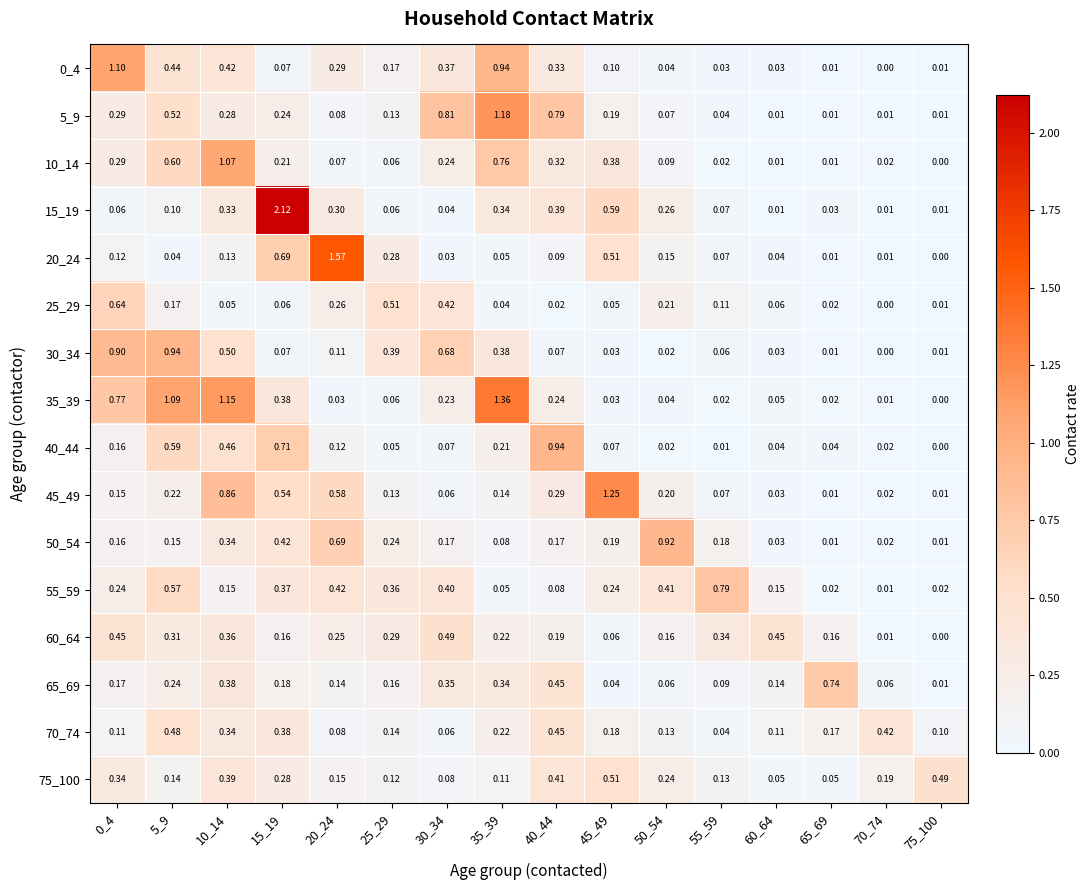

Is the value of 65_69 at 15_19 greater than the value of 70_74 at 15_19?

No